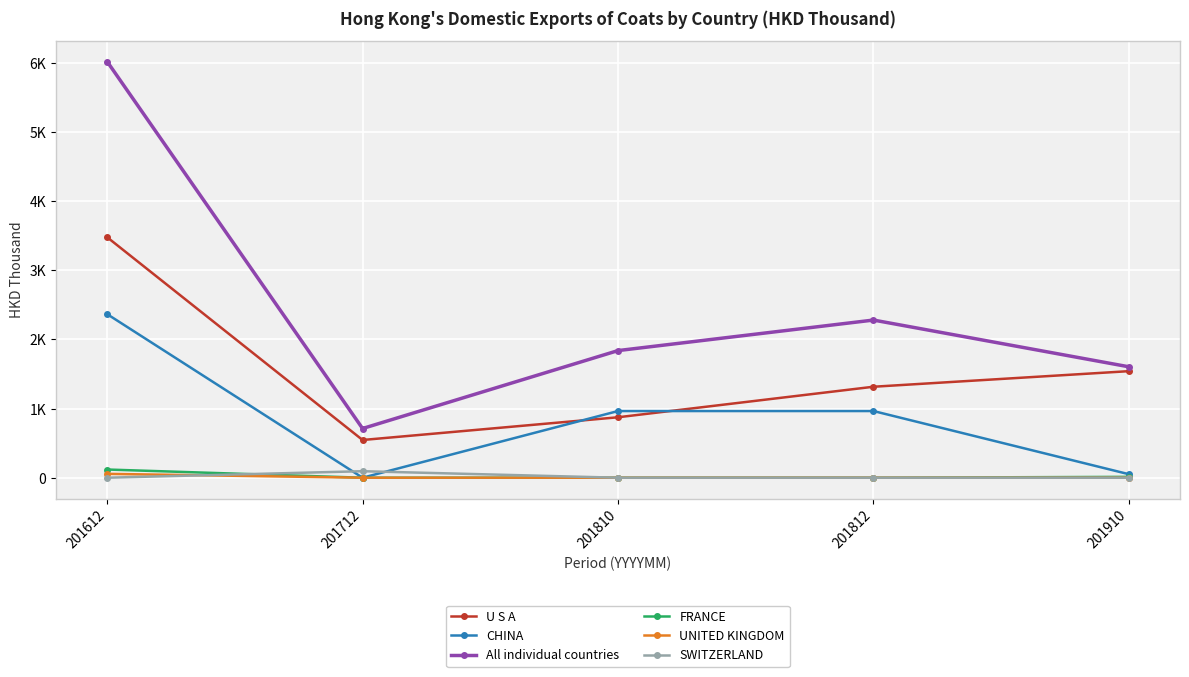

Reading left to right, what are all the values shown in this chart?

U S A: 3476.5	545.3	873.8	1315.0	1540.3
CHINA: 2364.9	0.0	963.8	963.8	50.7
All individual countries: 6015.9	711.3	1837.6	2278.9	1603.3
FRANCE: 118.6	0.0	0.0	0.0	12.4
UNITED KINGDOM: 55.8	0.0	0.0	0.0	0.0
SWITZERLAND: 0.0	94.1	0.0	0.0	0.0